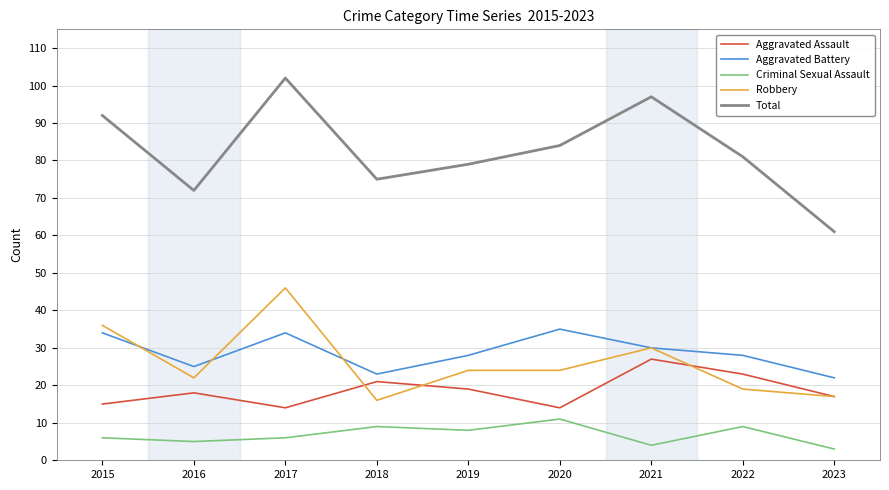

Reading left to right, what are all the values shown in this chart?

Aggravated Assault: 2015=15	2016=18	2017=14	2018=21	2019=19	2020=14	2021=27	2022=23	2023=17
Aggravated Battery: 2015=34	2016=25	2017=34	2018=23	2019=28	2020=35	2021=30	2022=28	2023=22
Criminal Sexual Assault: 2015=6	2016=5	2017=6	2018=9	2019=8	2020=11	2021=4	2022=9	2023=3
Robbery: 2015=36	2016=22	2017=46	2018=16	2019=24	2020=24	2021=30	2022=19	2023=17
Total: 2015=92	2016=72	2017=102	2018=75	2019=79	2020=84	2021=97	2022=81	2023=61